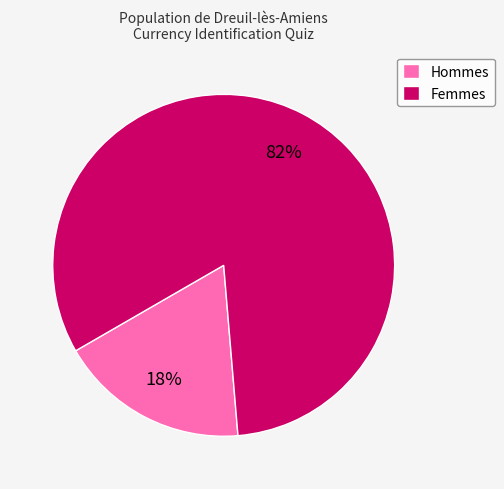

The Femmes slice represents 82% of the pie. True or false?

True